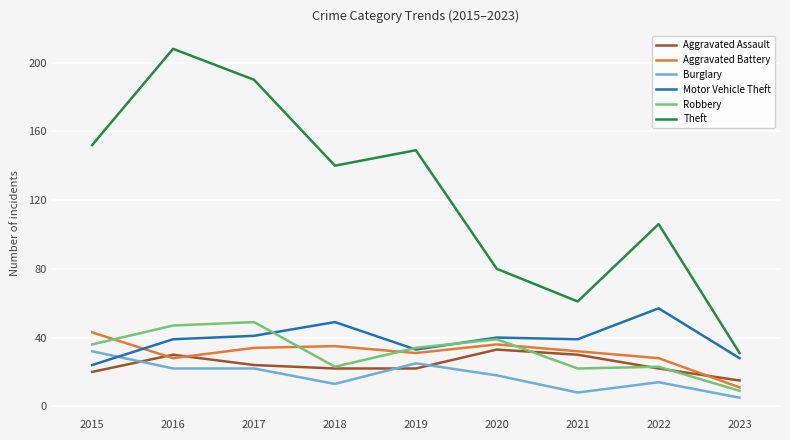

True or false: Burglary and Theft intersect in this chart.

False